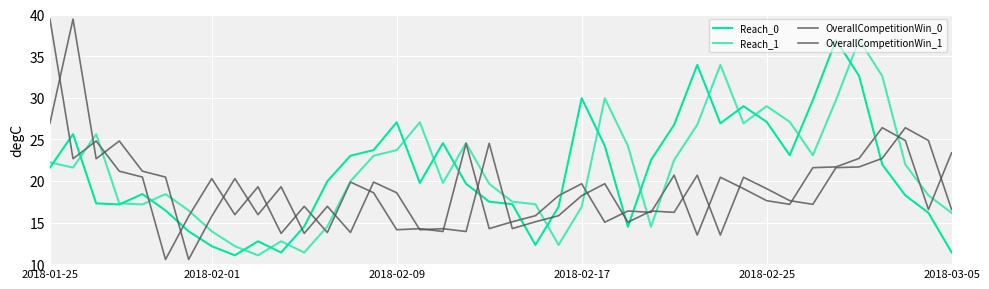

How many lines are shown in the chart?

4